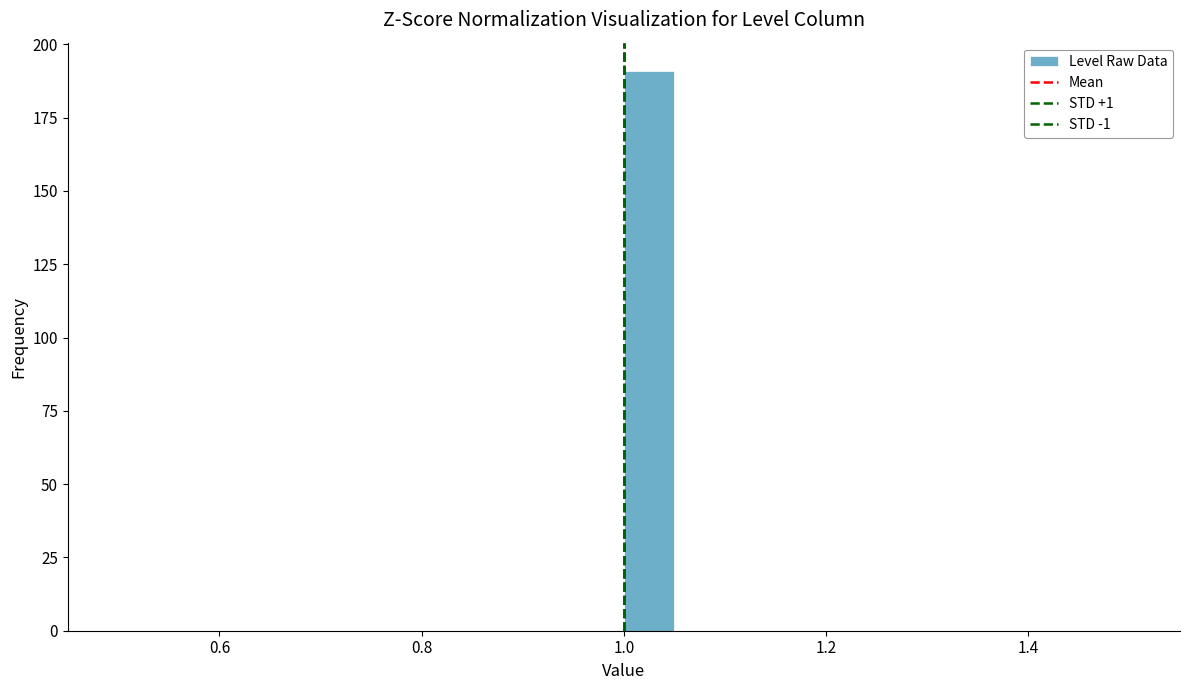

Read against the x-axis, roughly where is the centre of the tallest bar?

1.02